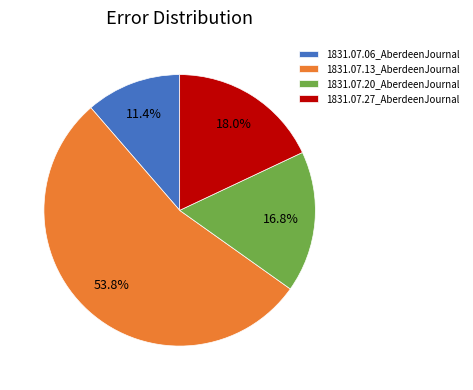

Which slice is the smallest?

1831.07.06_AberdeenJournal